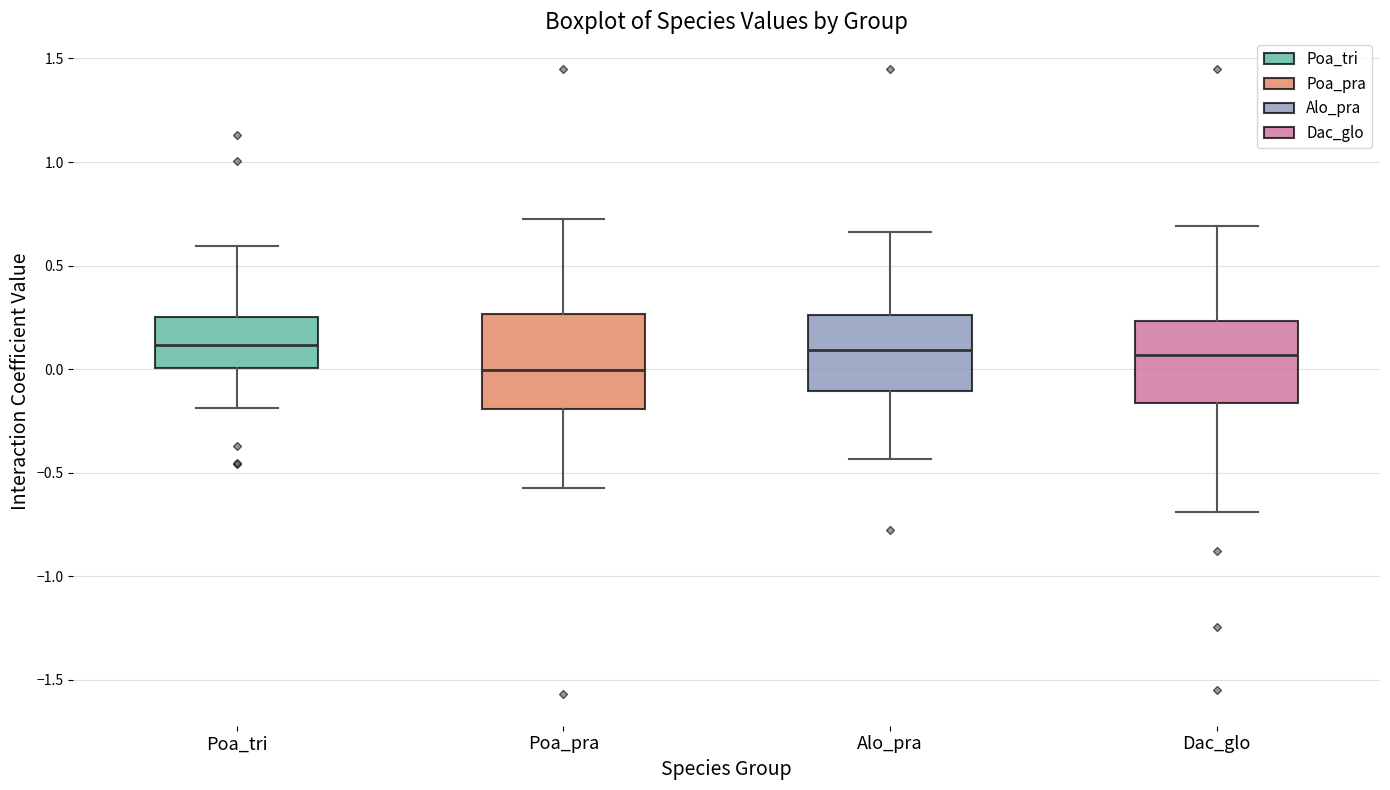

Reading left to right, read every box against the y-axis: the position of its median line, the range the box covers, and the ends of its whiskers. The values are not printed on the chart, so give them approximately, as read against the axis.

Poa_tri: median 0.10, box 0.00 to 0.25, whiskers -0.20 to 0.60
Poa_pra: median 0.00, box -0.20 to 0.25, whiskers -0.60 to 0.75
Alo_pra: median 0.10, box -0.10 to 0.25, whiskers -0.45 to 0.65
Dac_glo: median 0.05, box -0.15 to 0.25, whiskers -0.70 to 0.70